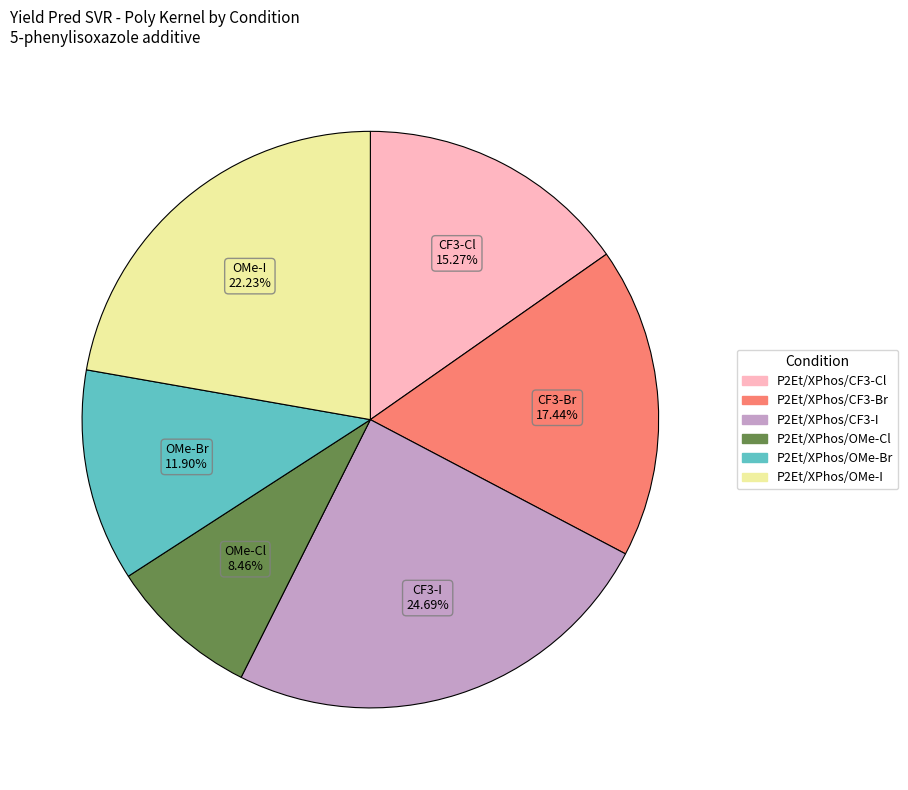

Is there any slice that represents more than half of the pie?

No